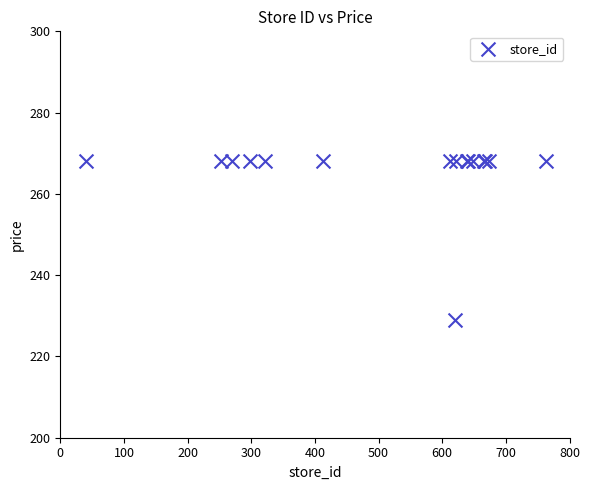

What Y value in the scatter plot is closest to 248?

229